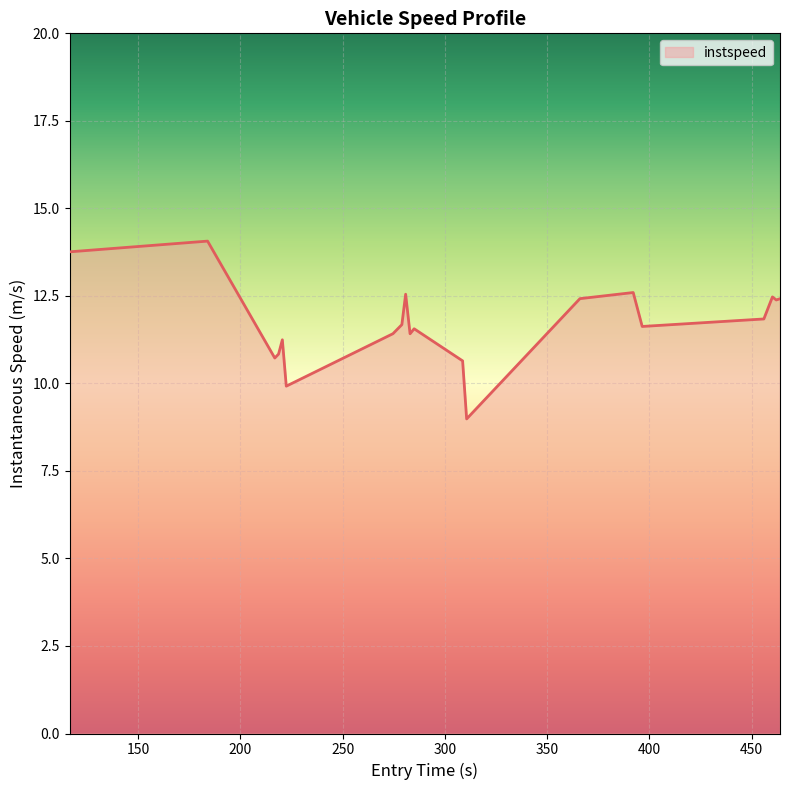

What is the difference between the maximum and minimum values?

5.1